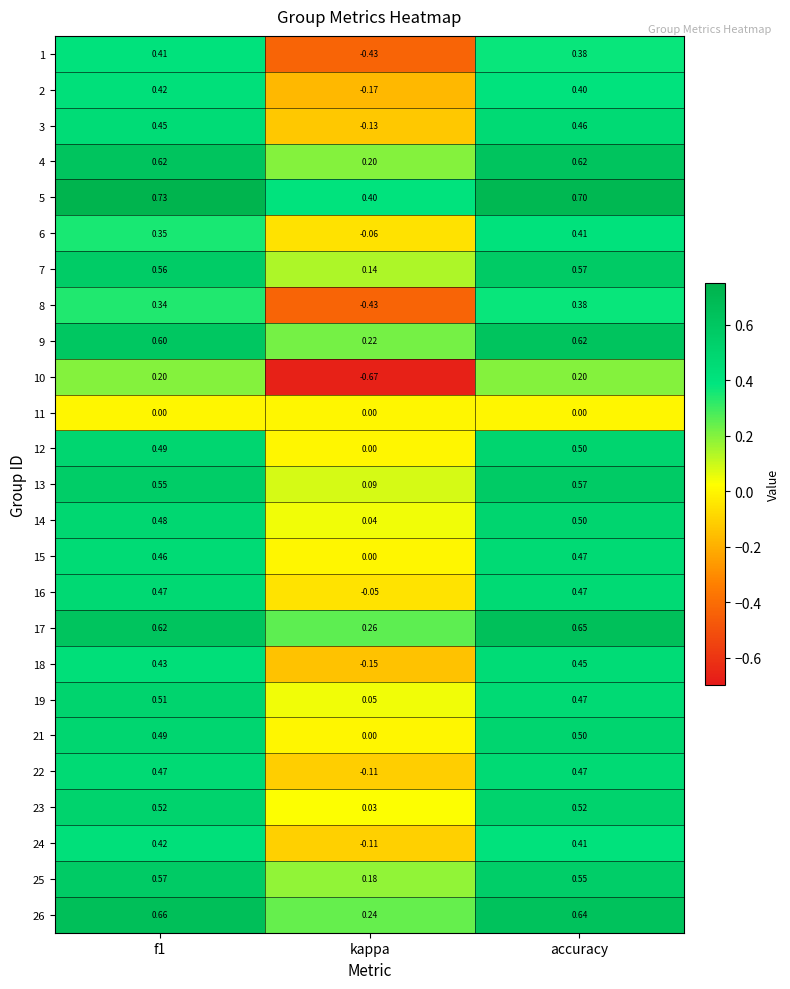

At which label does 7 reach its peak?

accuracy